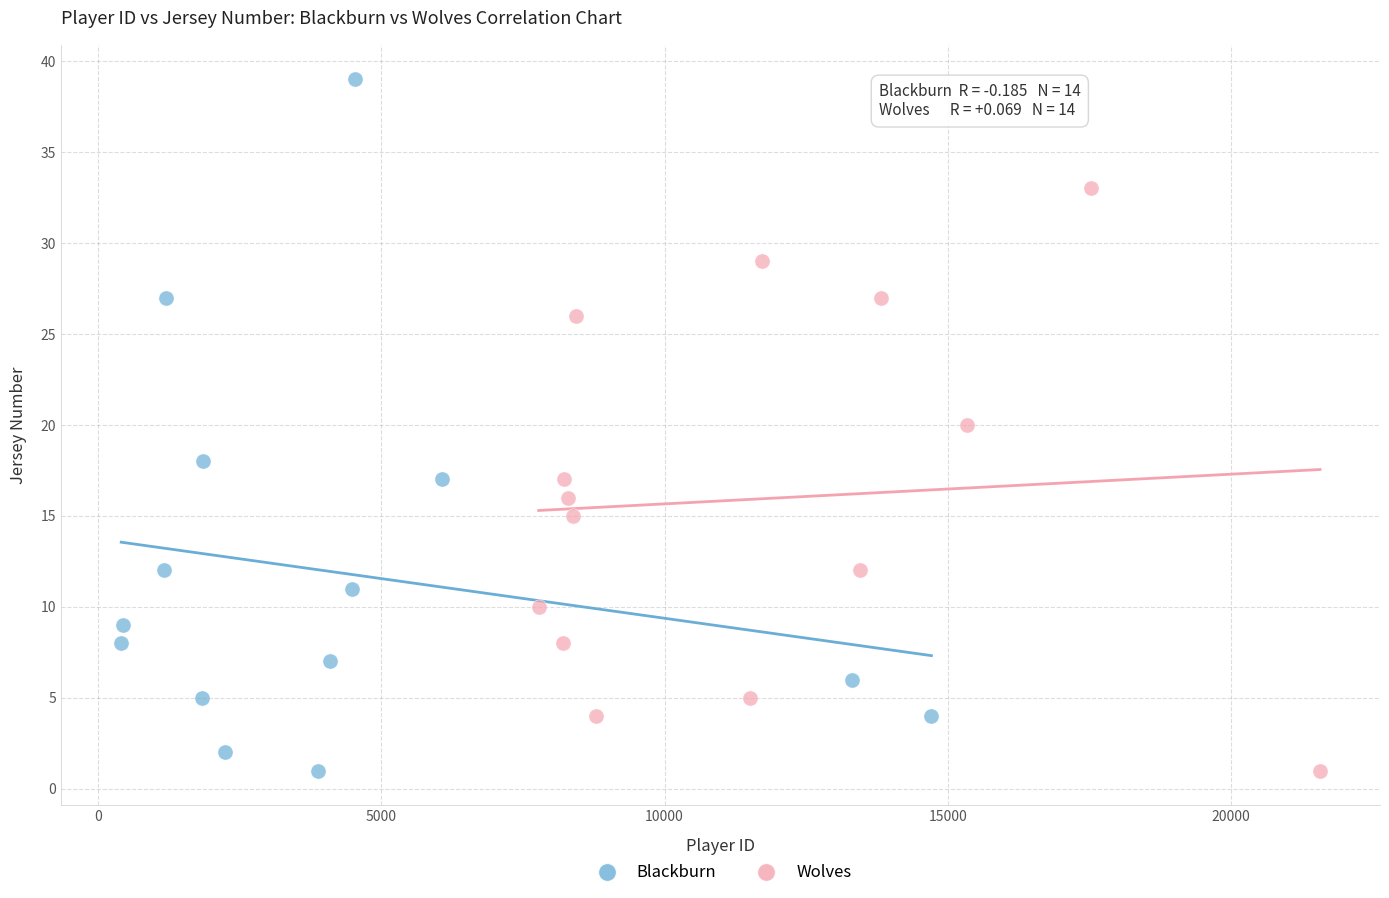

Which series contains the highest Y value?

Blackburn